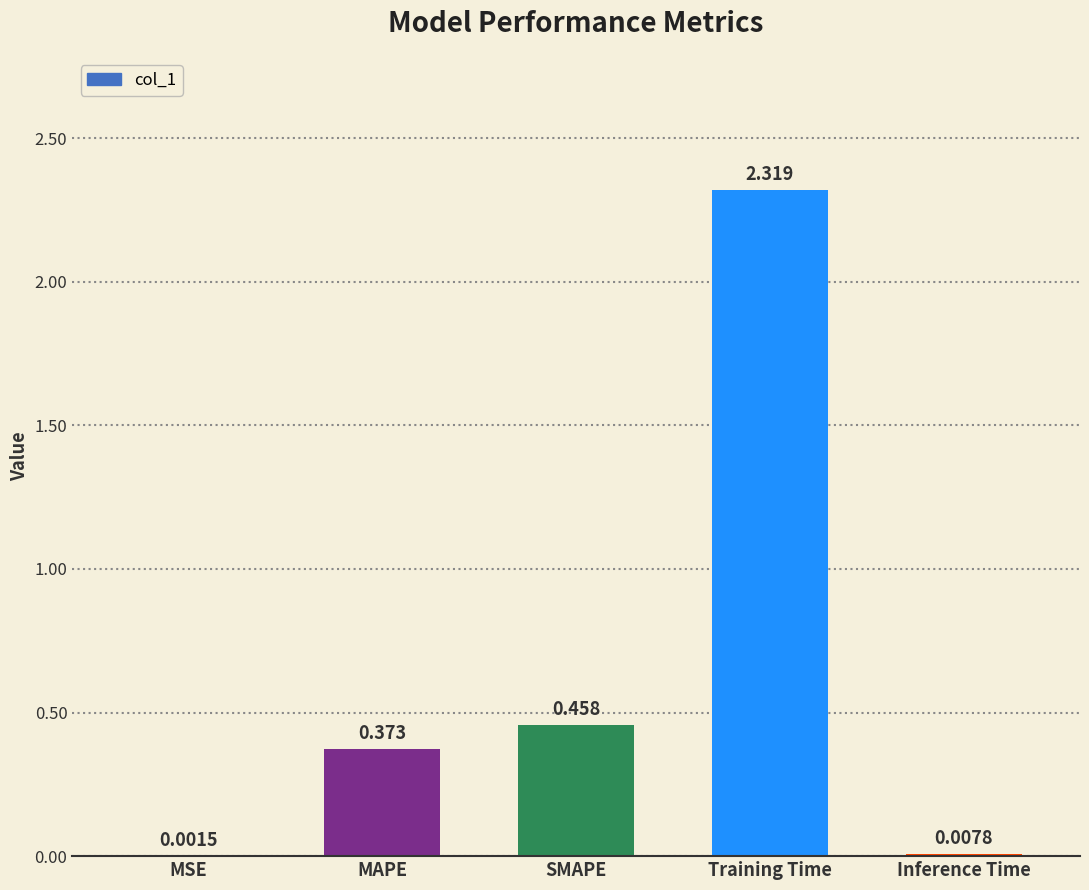

Which label corresponds to the largest value in the chart?

Training Time